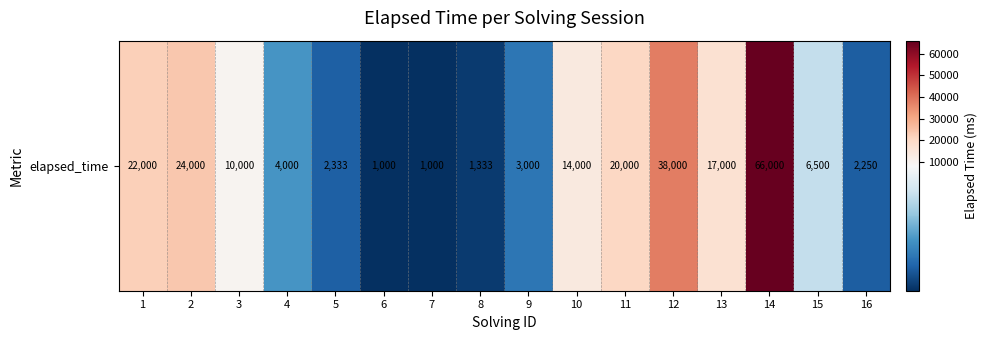

How many data points are less than 10000?

8